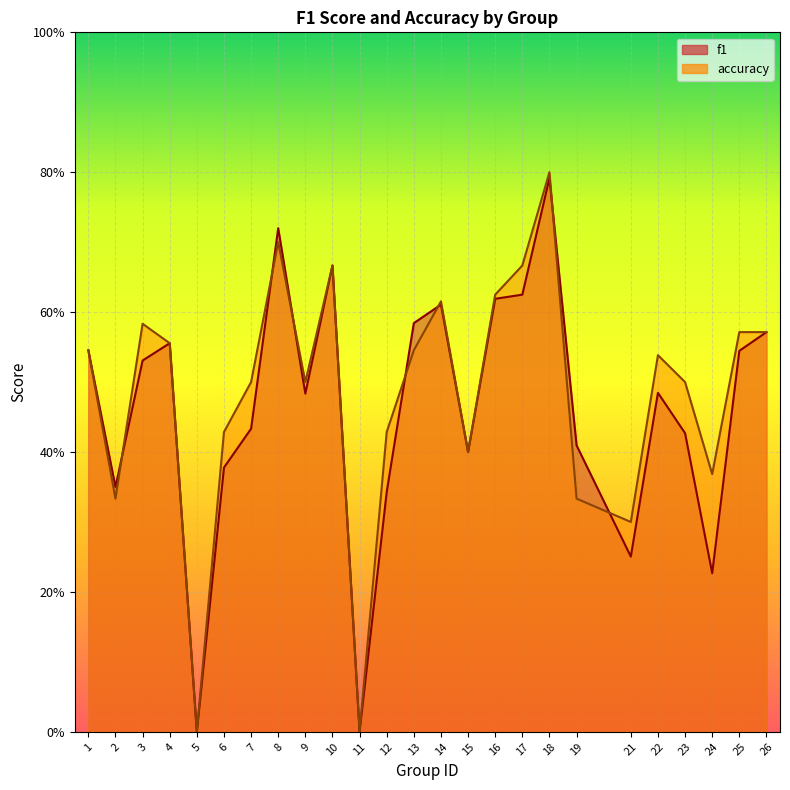

List the series in order of their peak value, highest first.

accuracy, f1